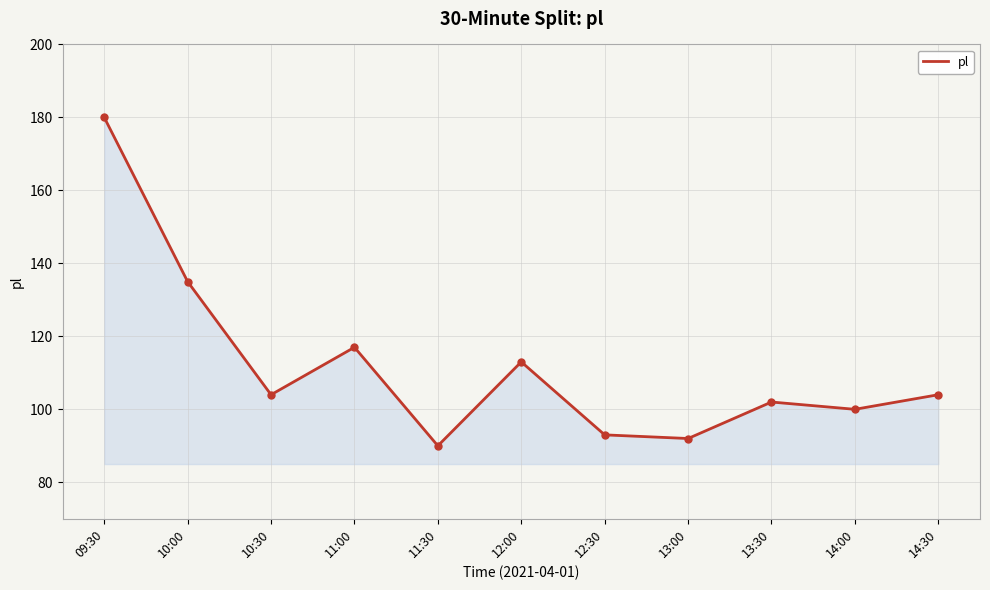

What is the average value?

112